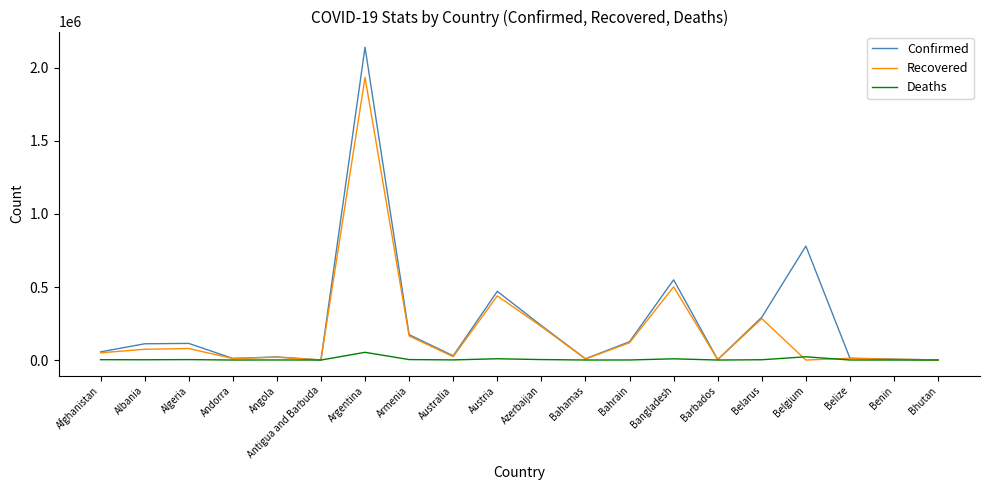

What is the maximum value shown in the chart?

2141854